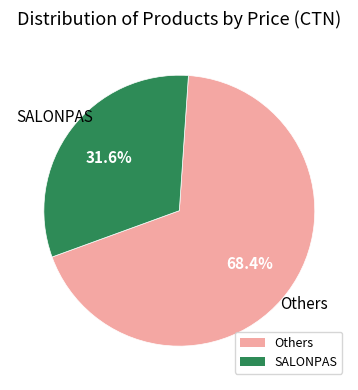

Is there any slice that represents more than half of the pie?

Yes